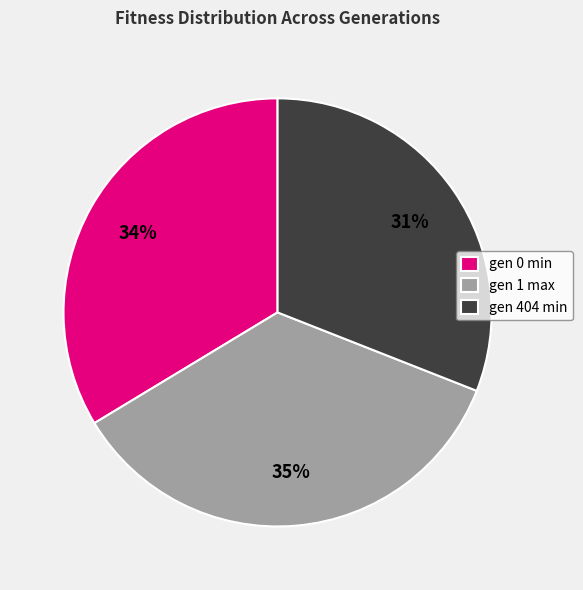

What percentage is the gen 404 min slice, to the nearest percent?

31%